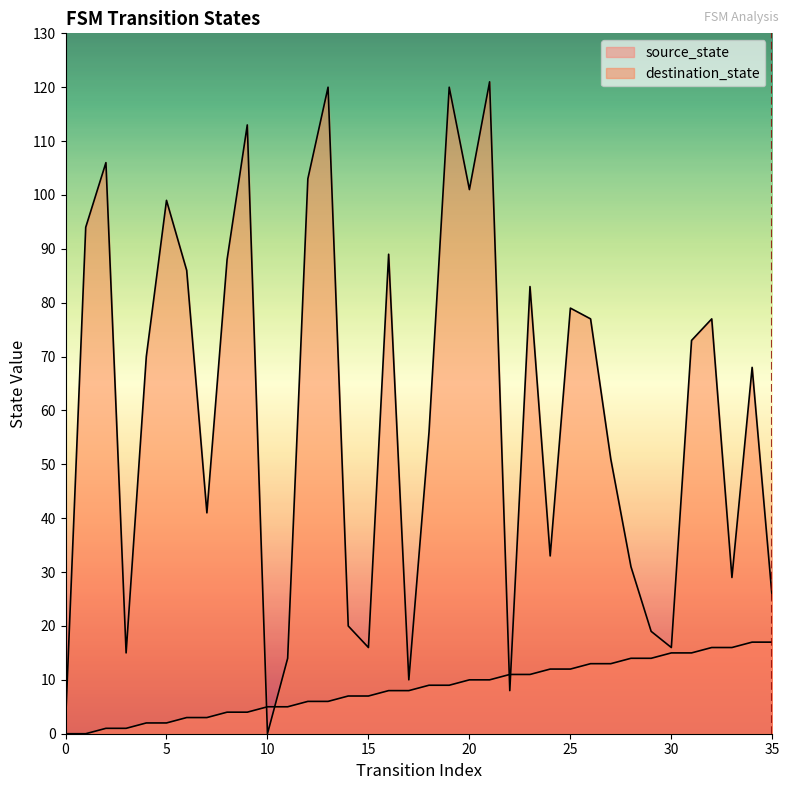

True or false: source_state has more than 0 points higher than both neighbors.

False